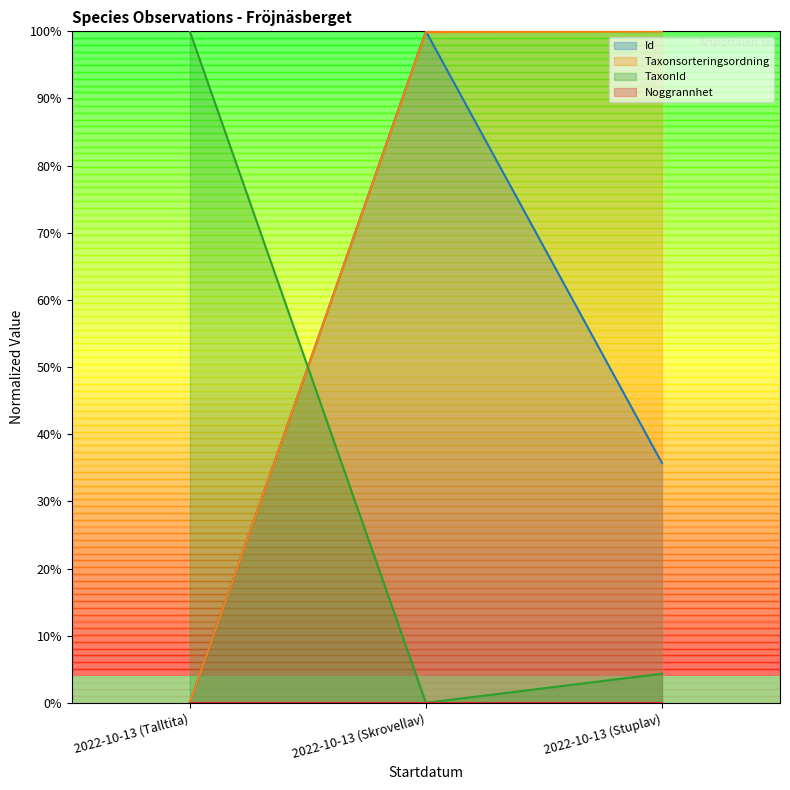

How many distinct data groups are displayed?

4